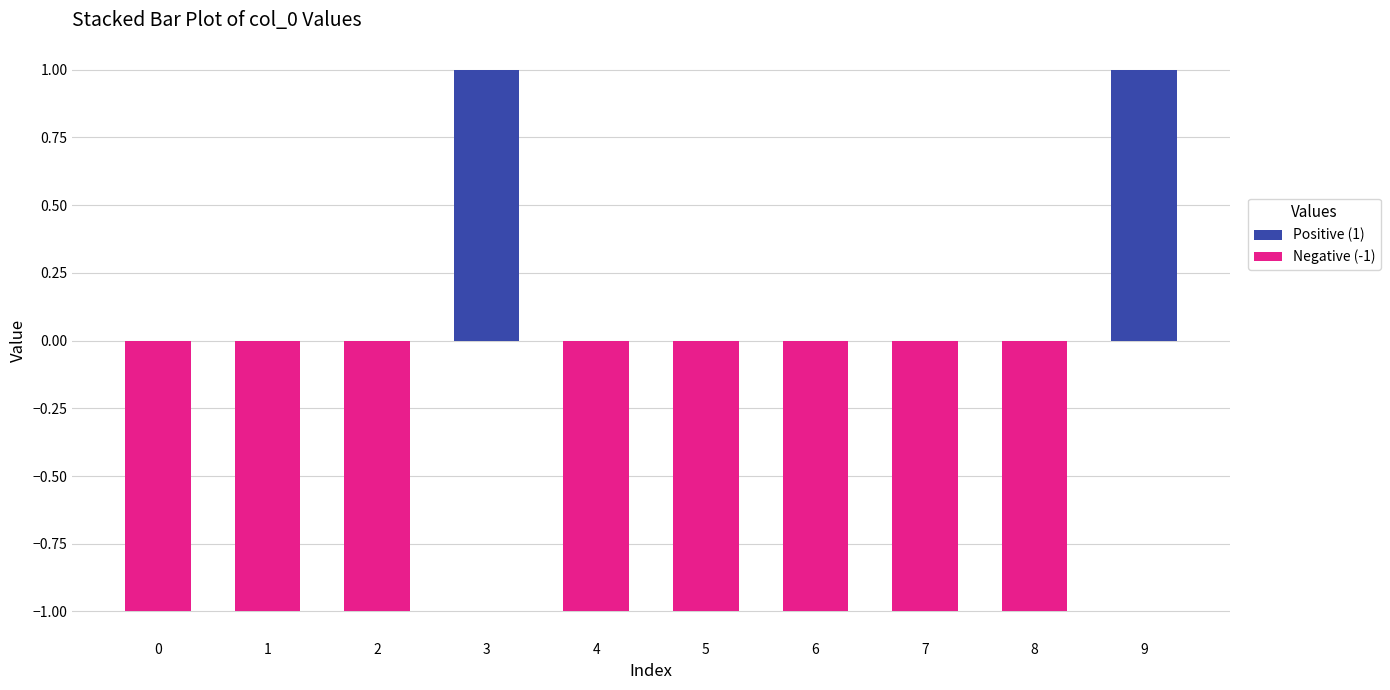

What is the value of the Negative (-1) bar at the 2nd from the left?

-1